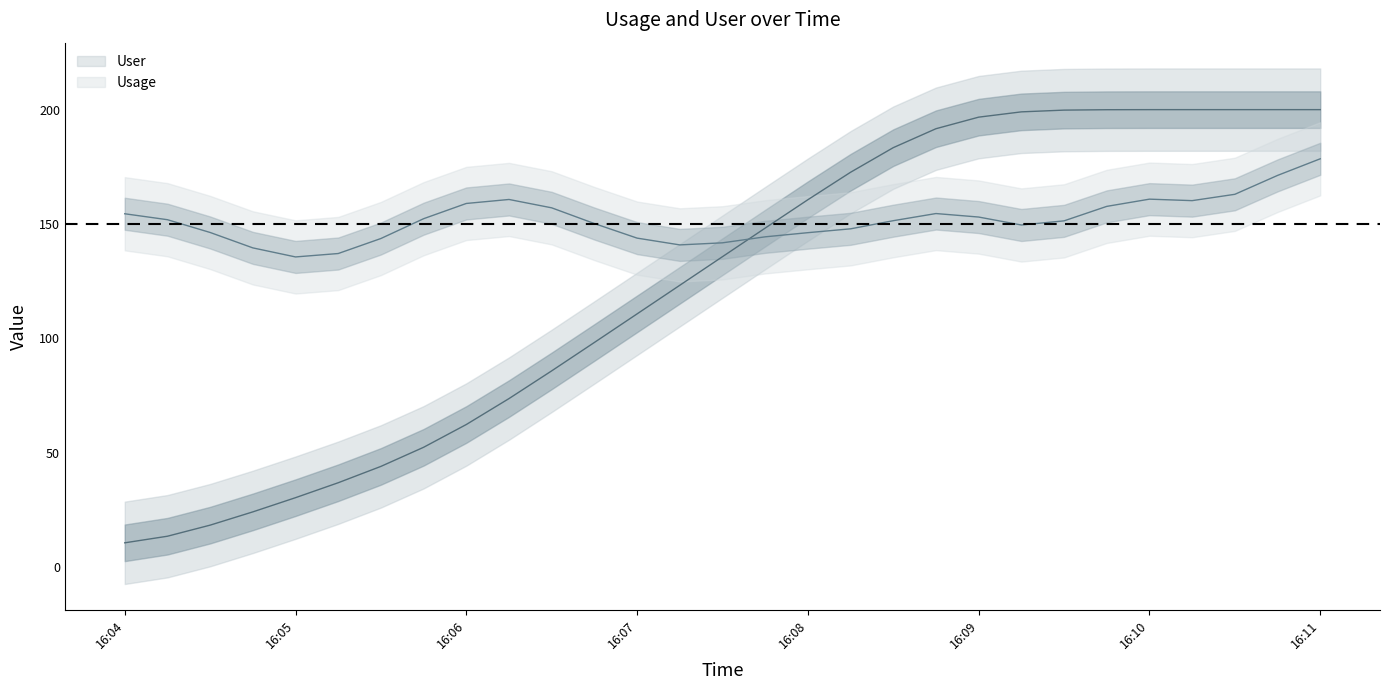

What is the label of the 28th point from the right?

2024-11-21 16:04:15